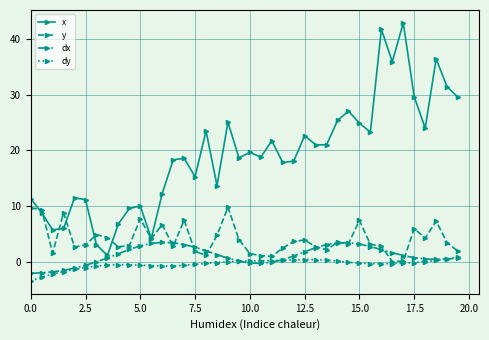

What is the value of the x point at the 19th from the left?

25.0